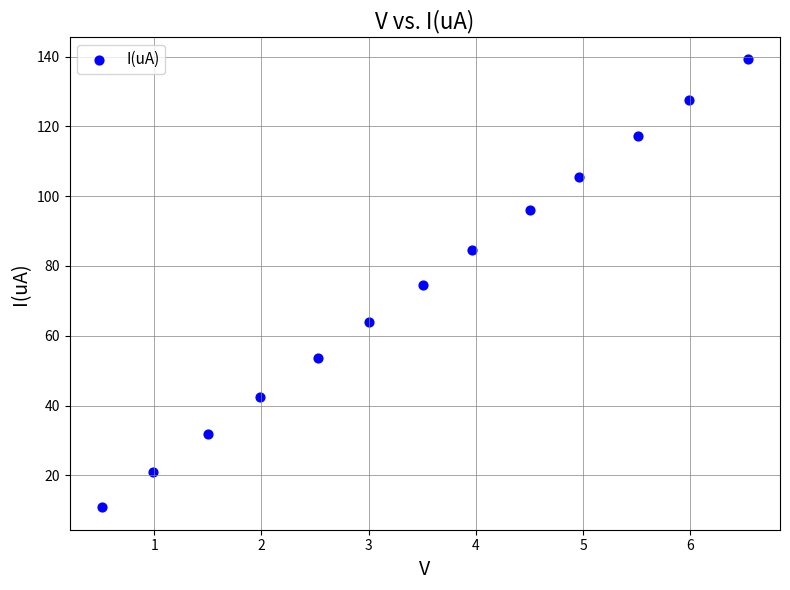

What is the range of Y values (max minus min)?

128.3